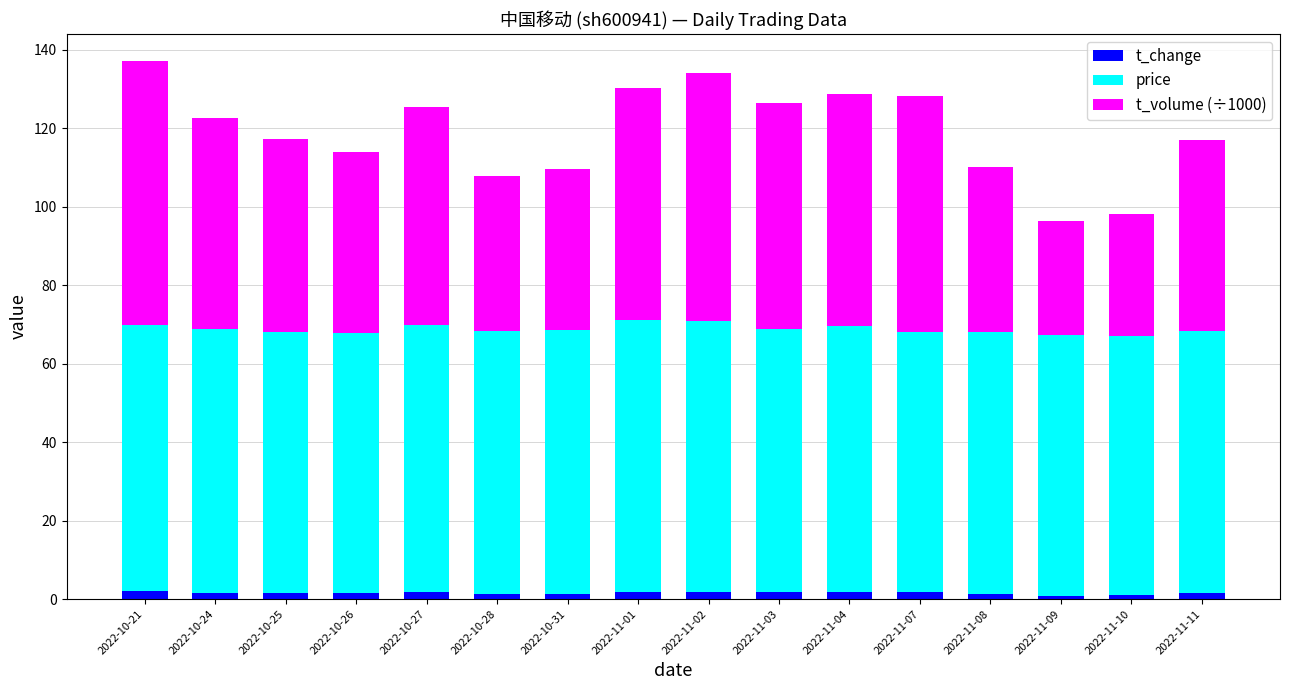

What is the sum of all t_change values?

24.8